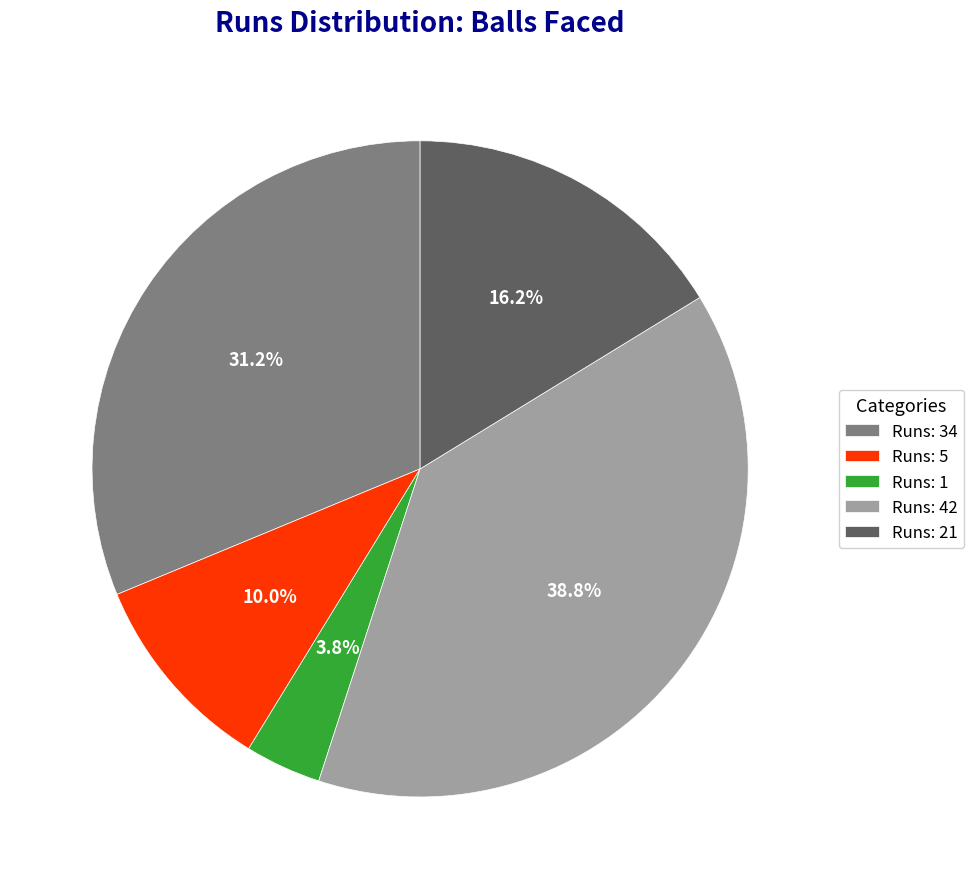

Rank the categories by value from highest to lowest.

Runs: 42, Runs: 34, Runs: 21, Runs: 5, Runs: 1